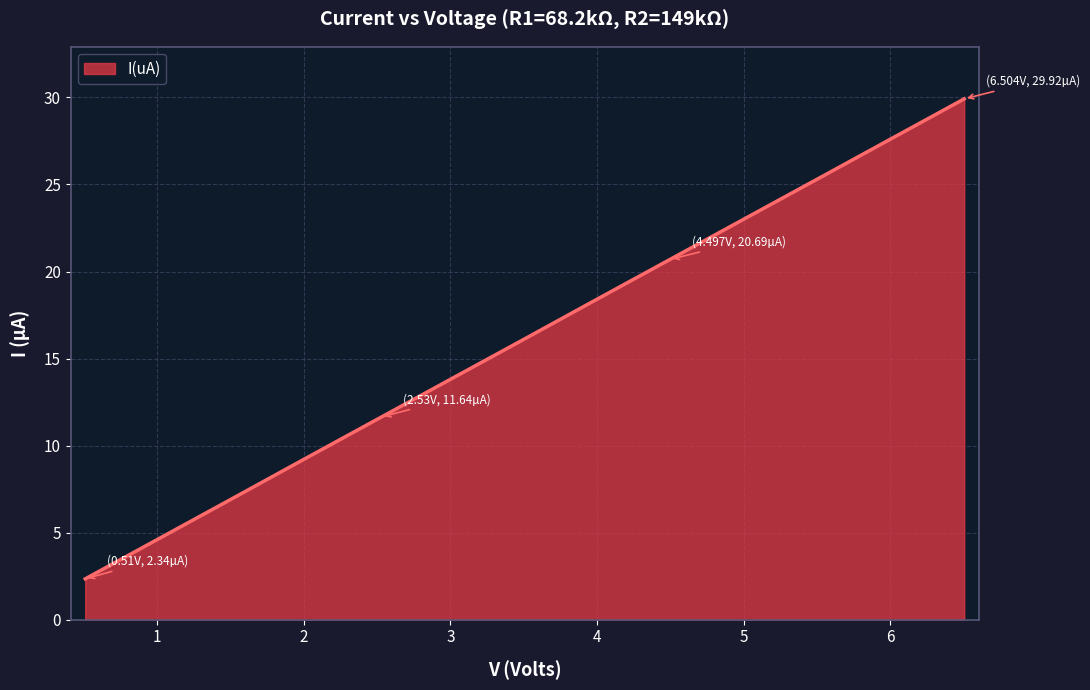

True or false: the data has more than 1 interior local peaks.

False